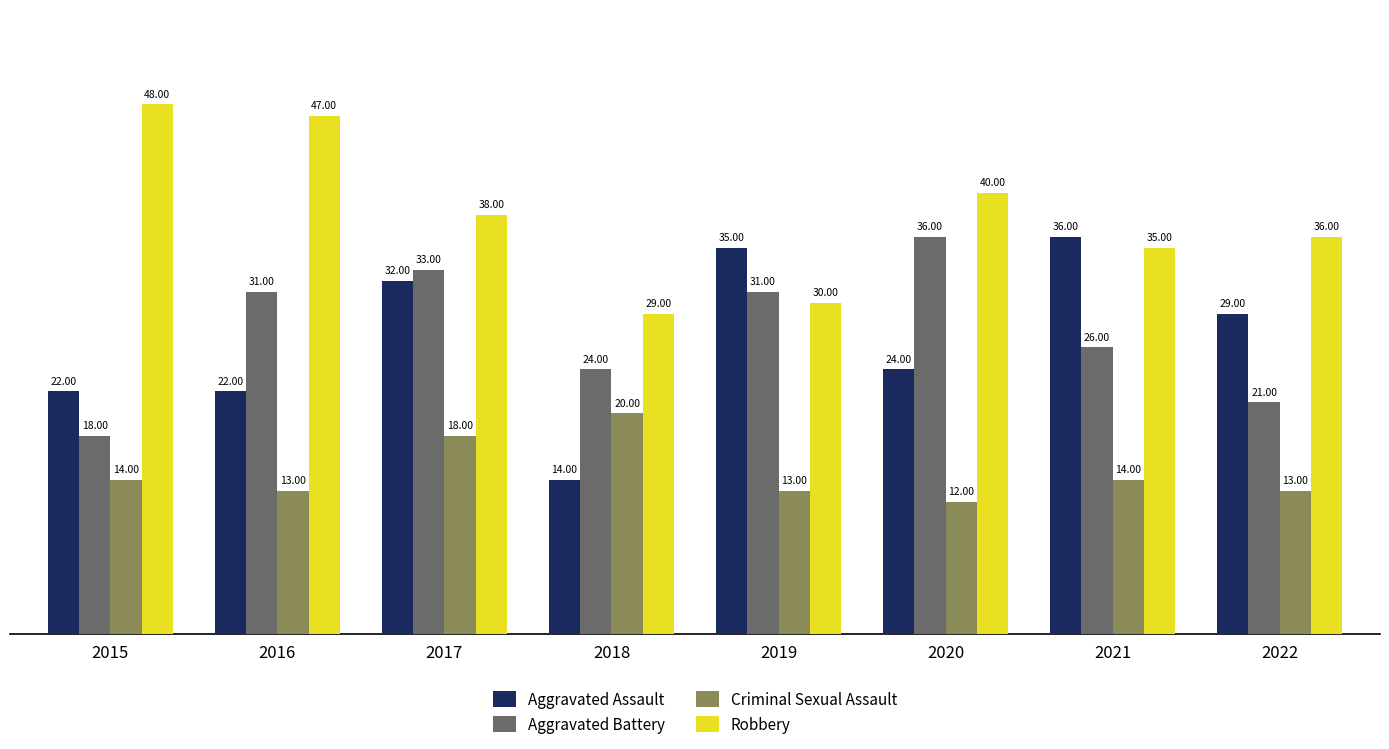

What is the smallest value displayed?

12